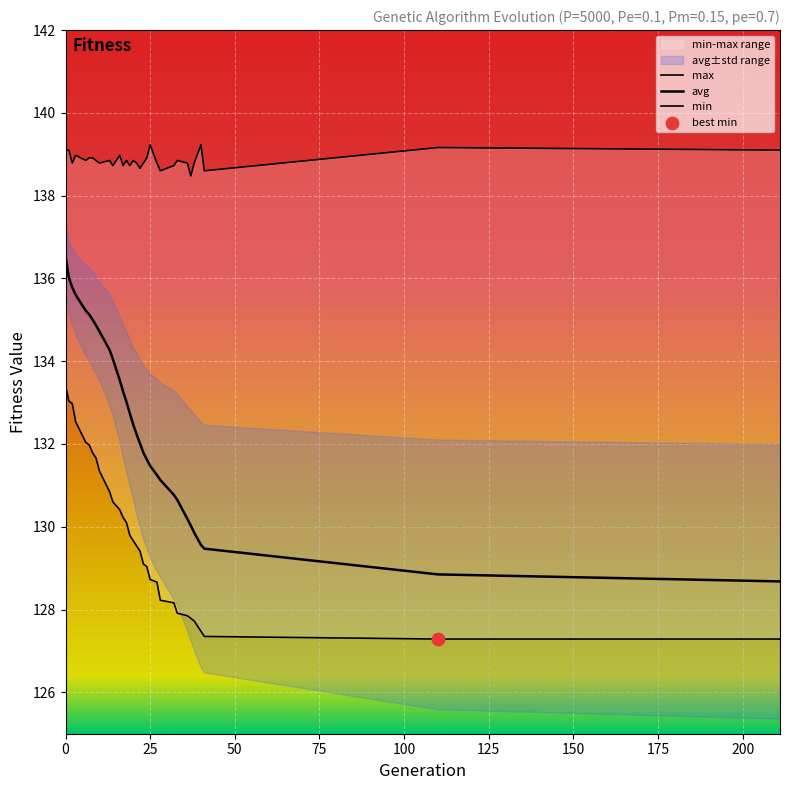

Which series has the widest spread of Y values?

avg